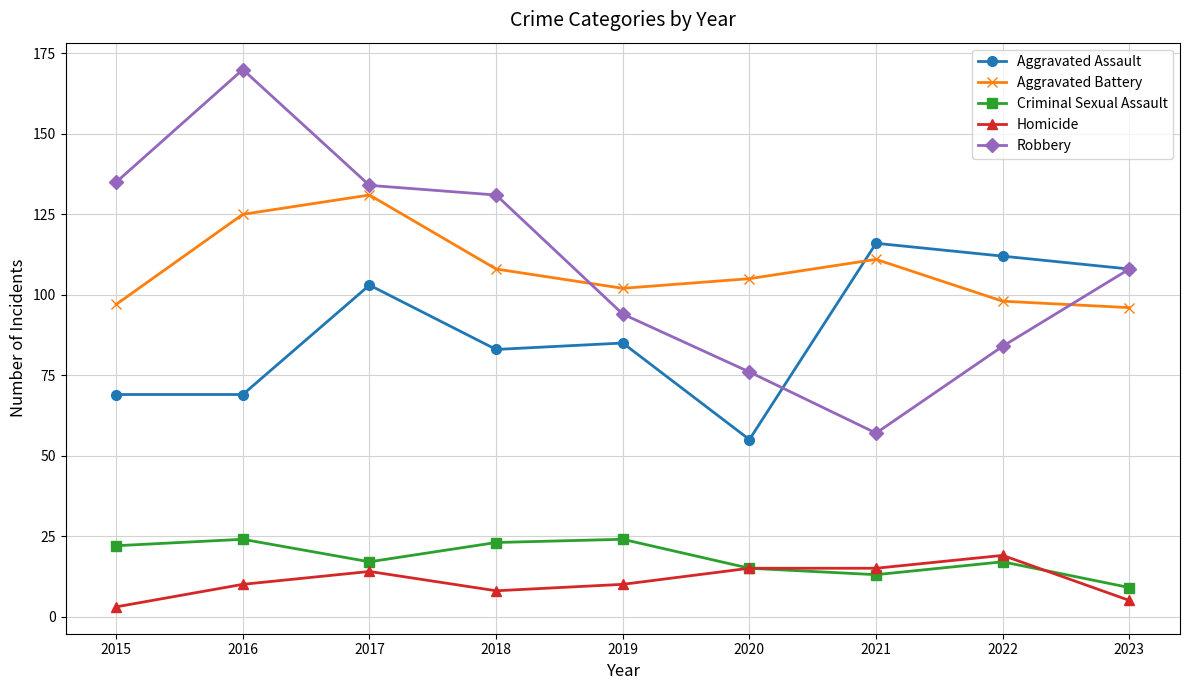

True or false: Aggravated Assault has a value of 83 at 2018.

True